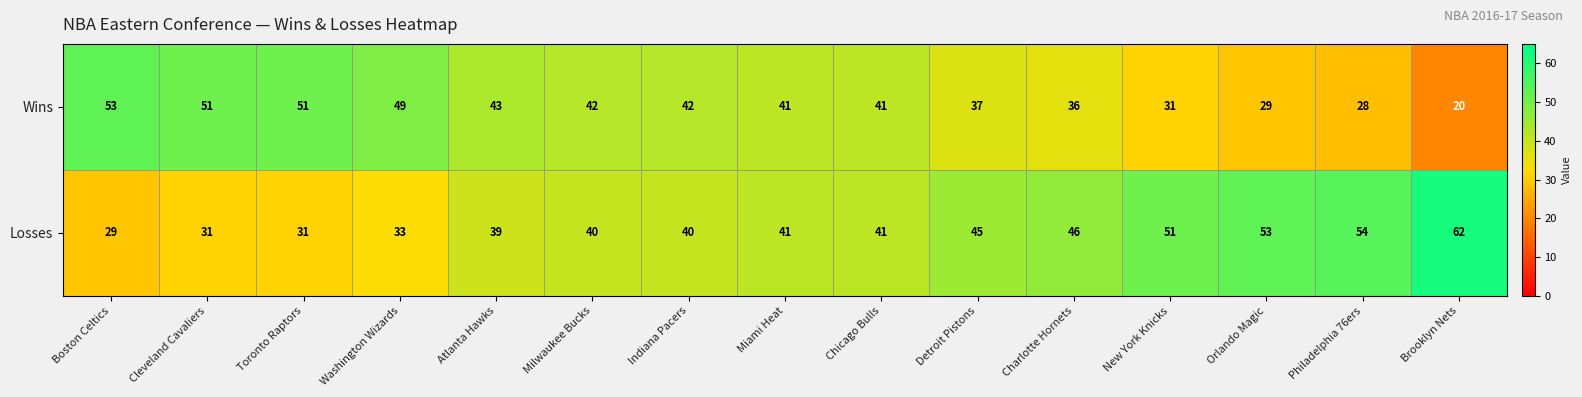

The Wins series shows 49 at Washington Wizards. True or false?

True